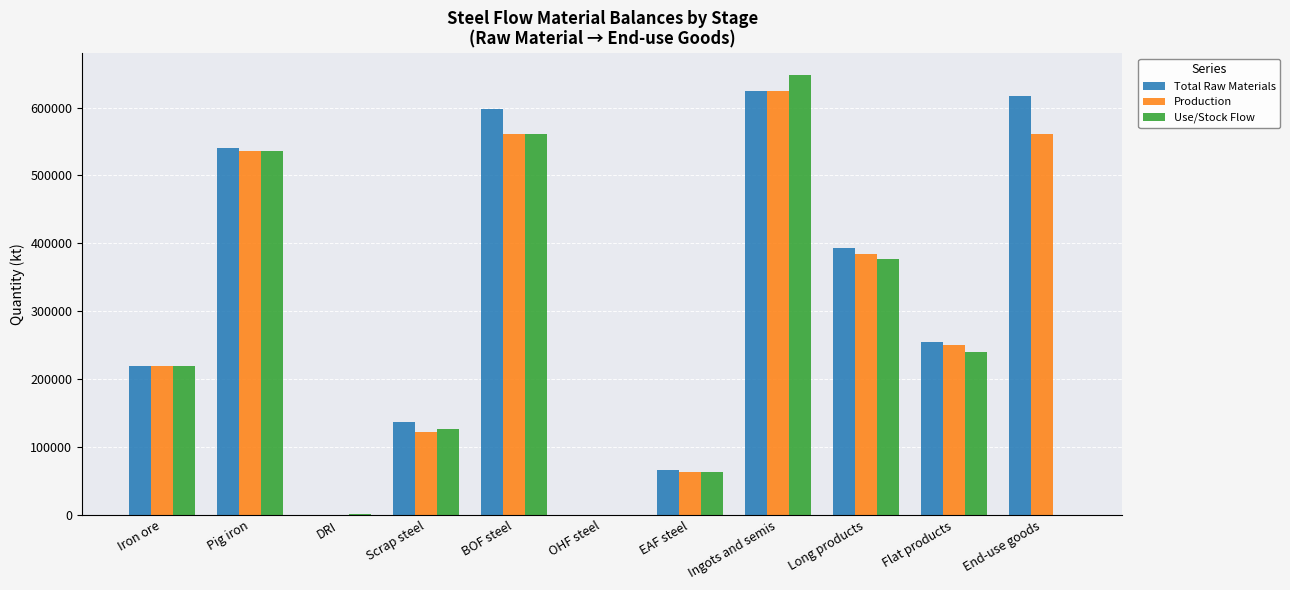

What are all the series names shown in the legend?

Total Raw Materials, Production, Use/Stock Flow